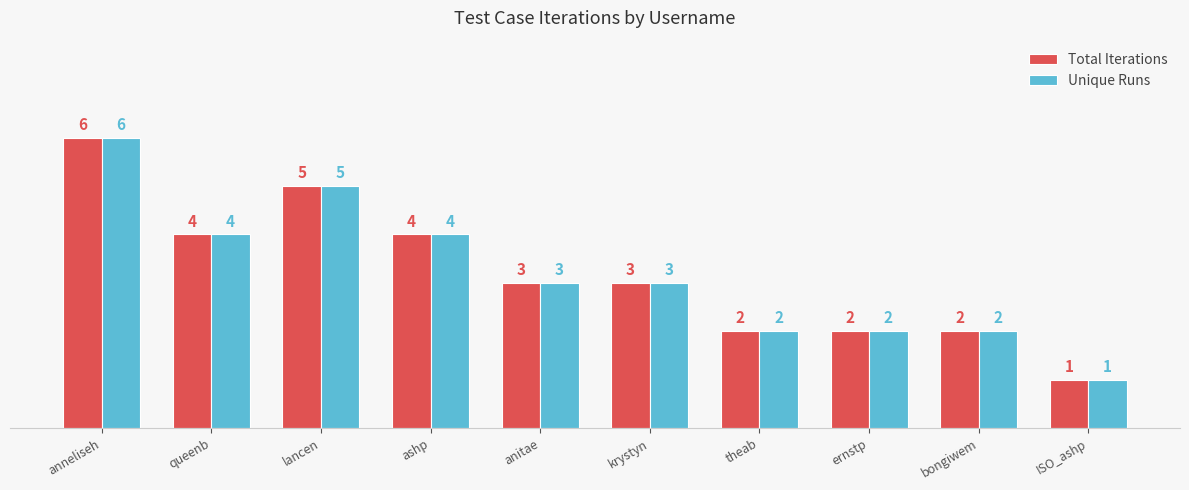

What is the difference between the maximum and second lowest values in the Unique Runs series?

4